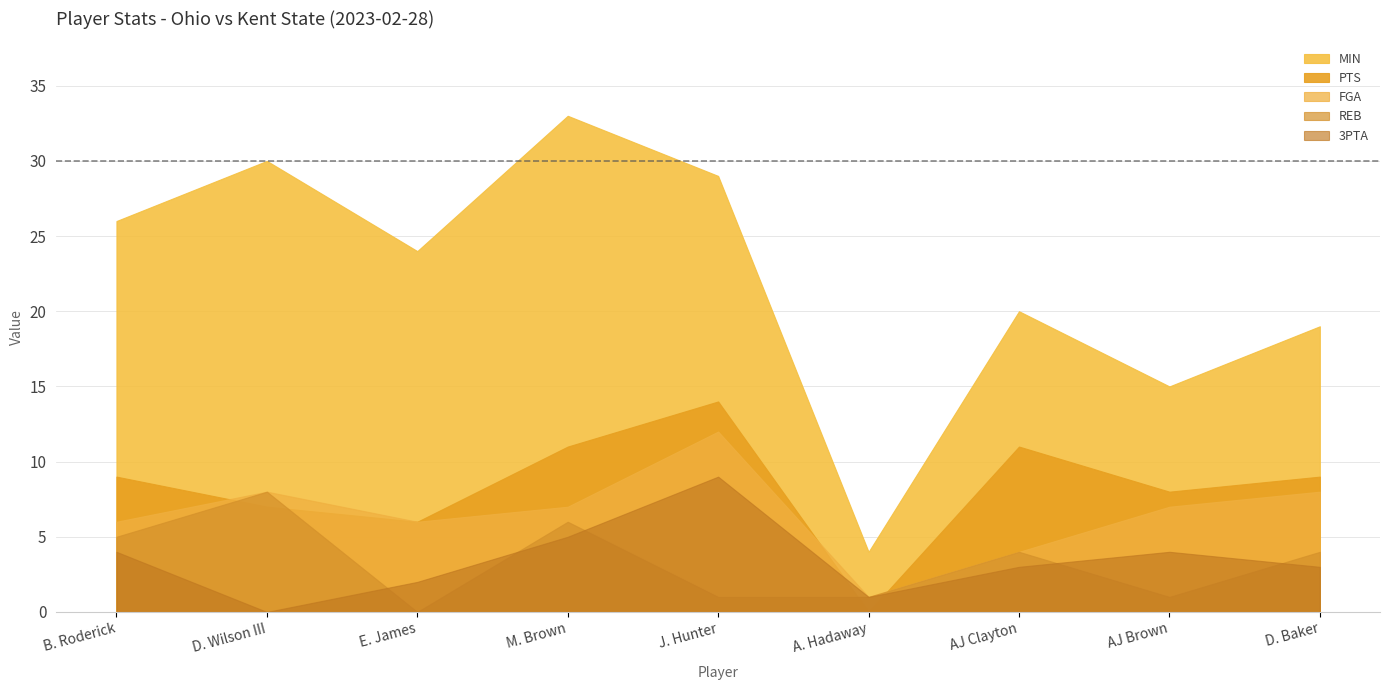

At which category does 3PTA reach its first local valley?

D. Wilson III